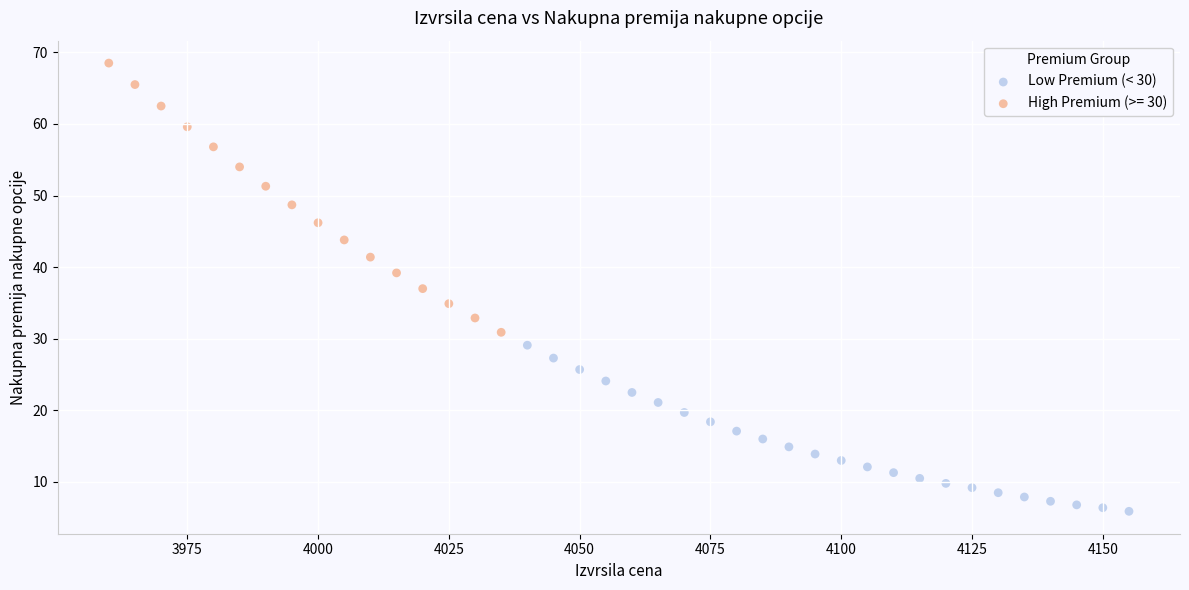

Which series reaches the maximum Y coordinate?

High Premium (>= 30)